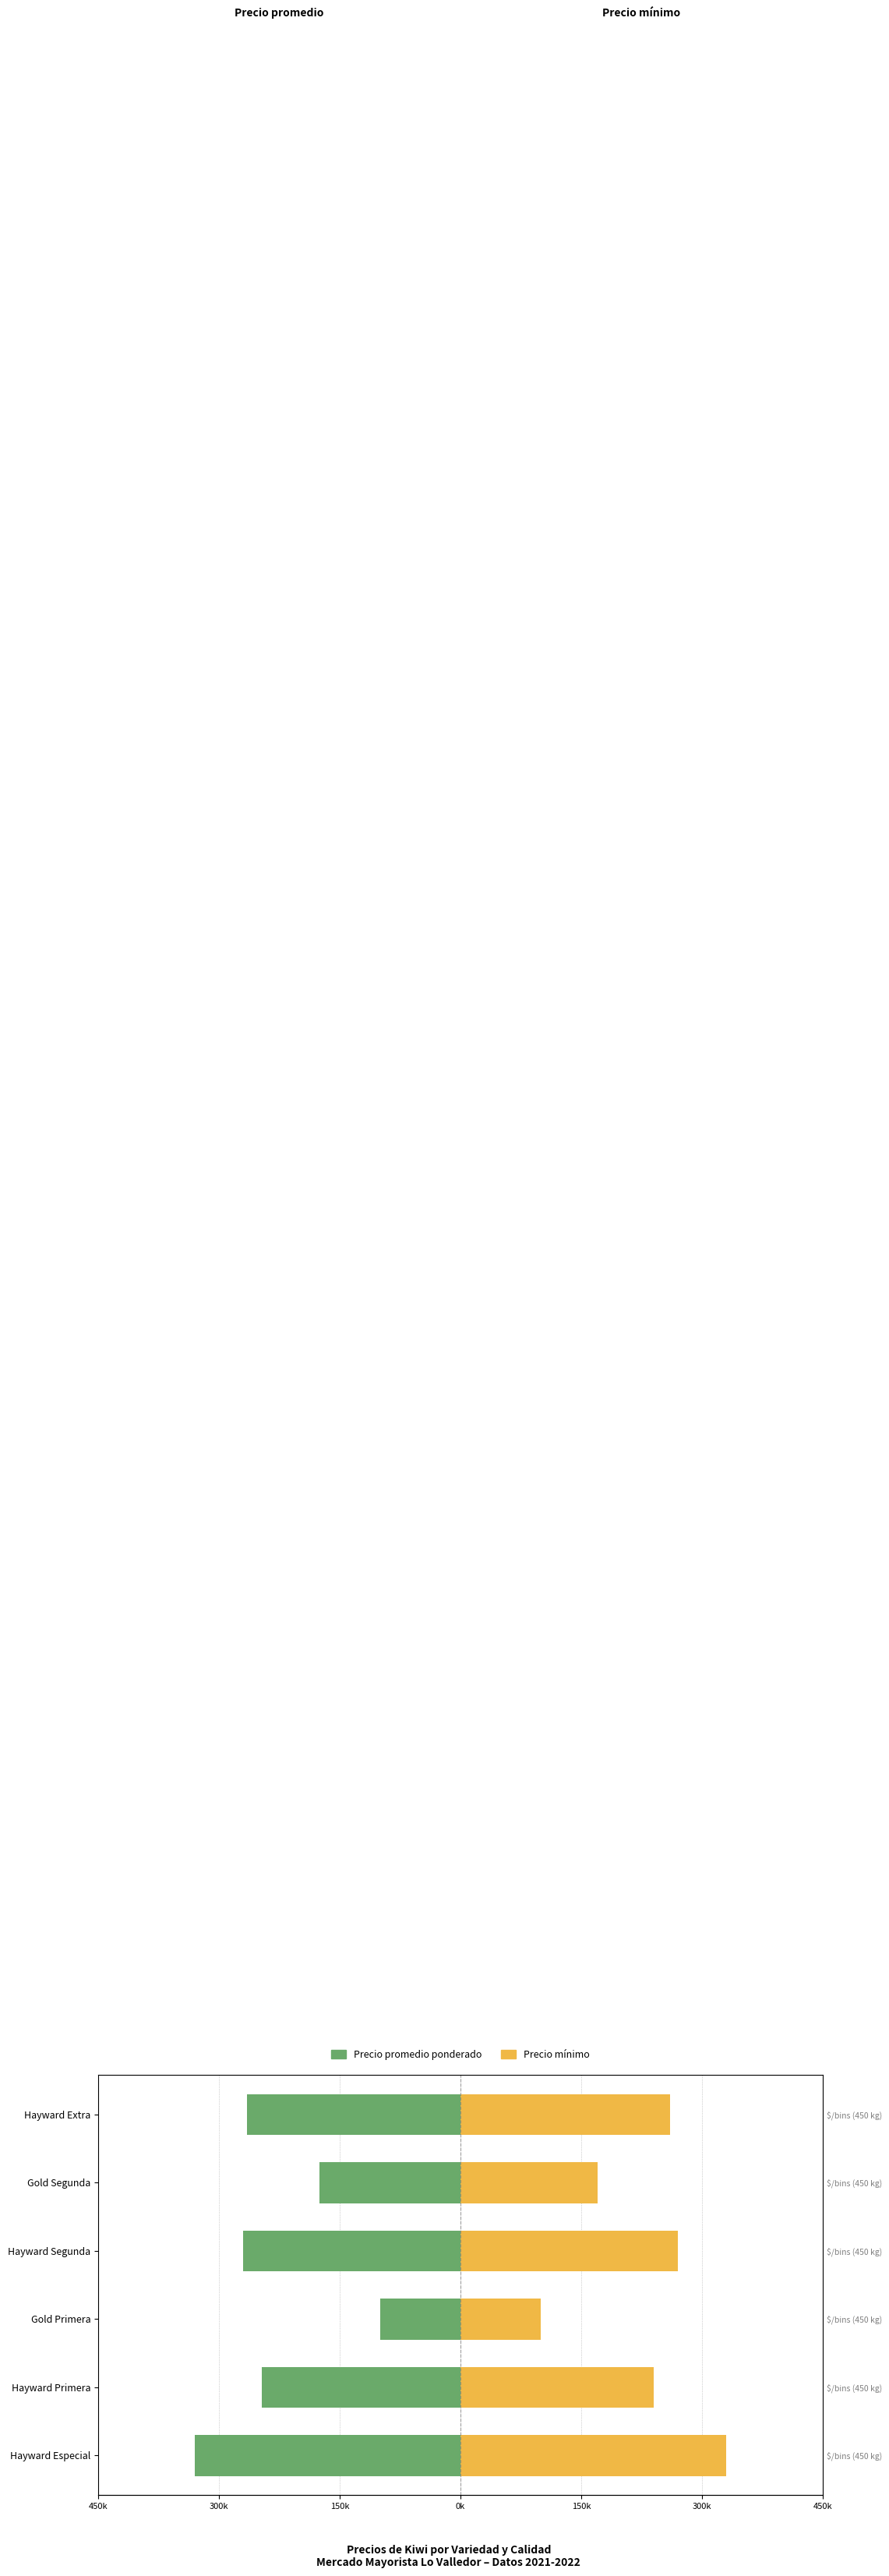

What is the difference between the second highest and second lowest values in the Precio promedio ponderado series?

95000